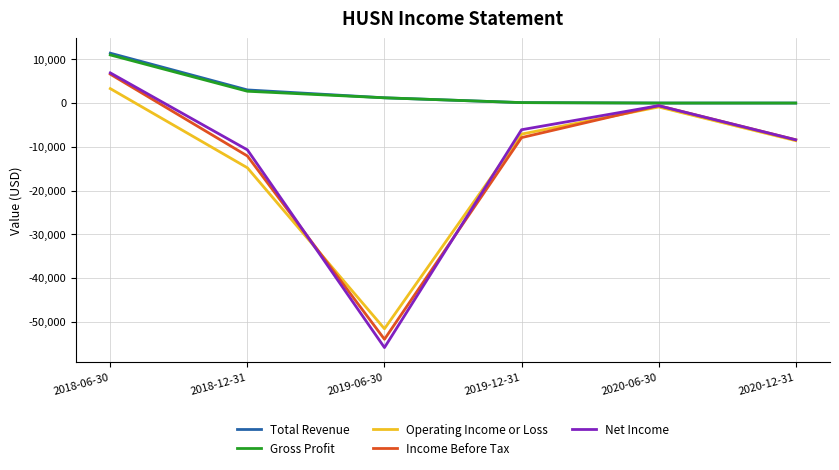

Is this an area chart (filled region under the line)?

No